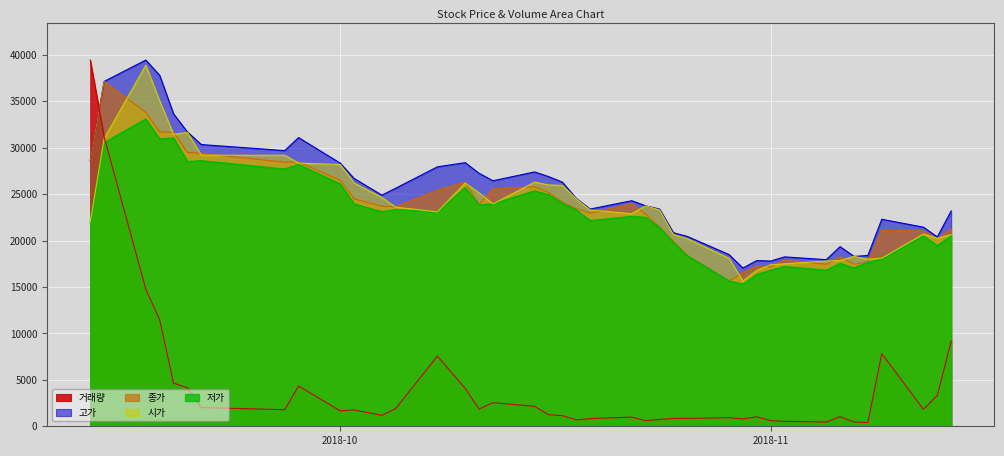

What is the average value of the 거래량 series?

4370.9